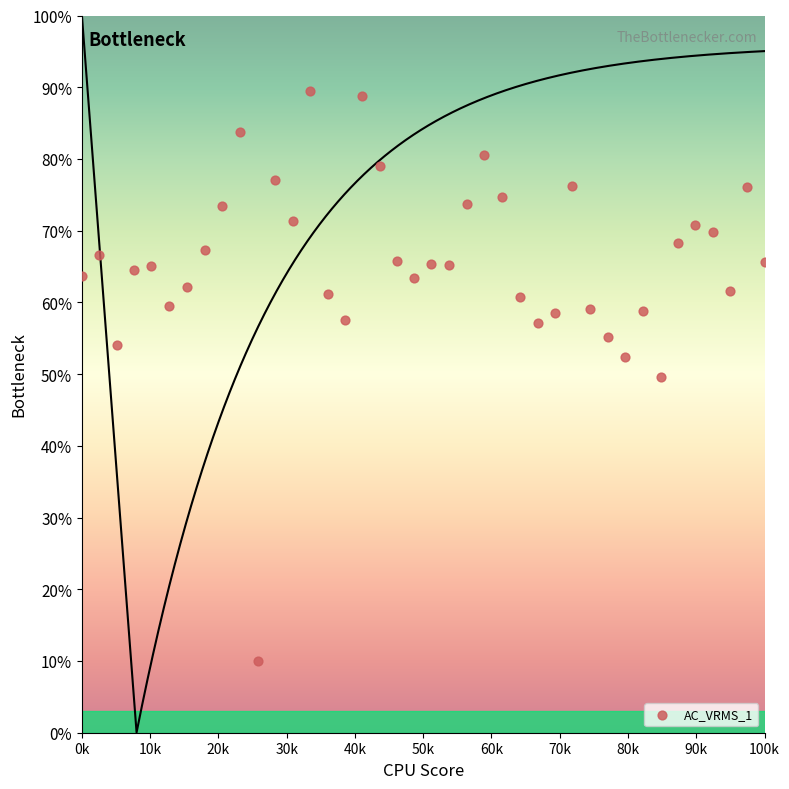

What is the range of X values (max minus min)?

100000.0